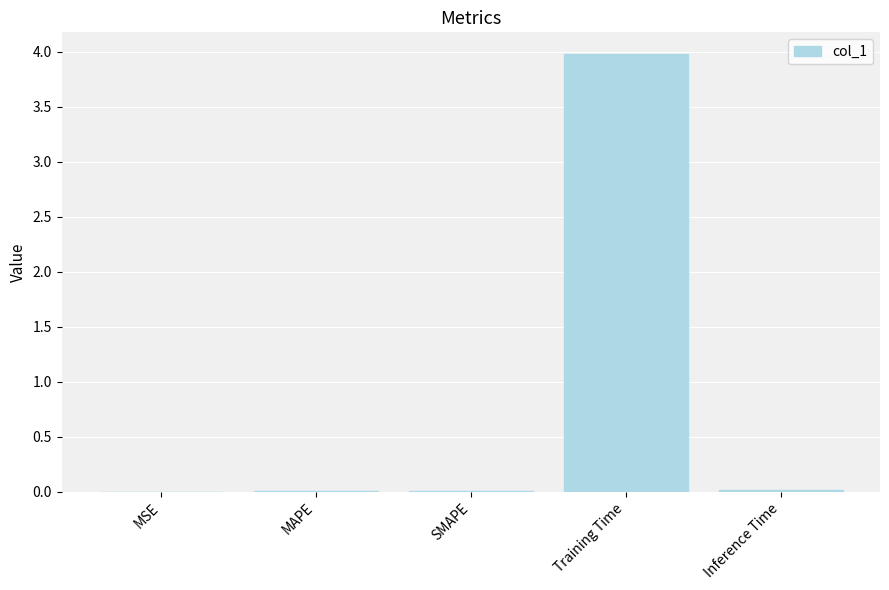

Which category has the highest value across all series?

Training Time